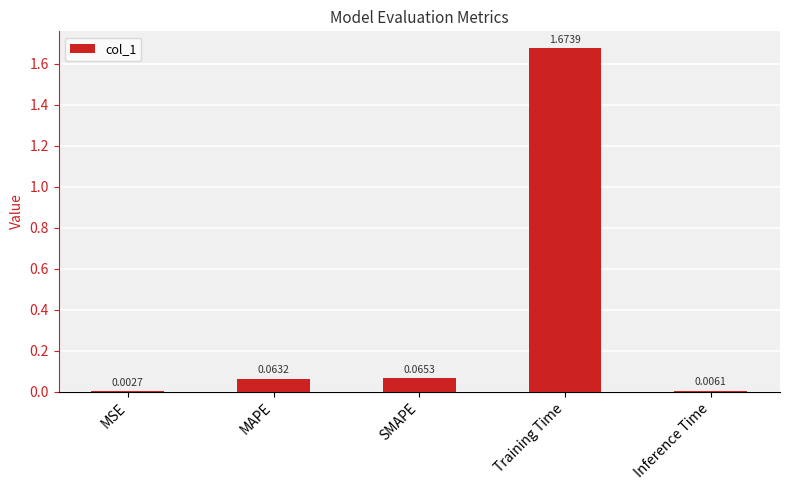

What is the sum of all values?

1.8